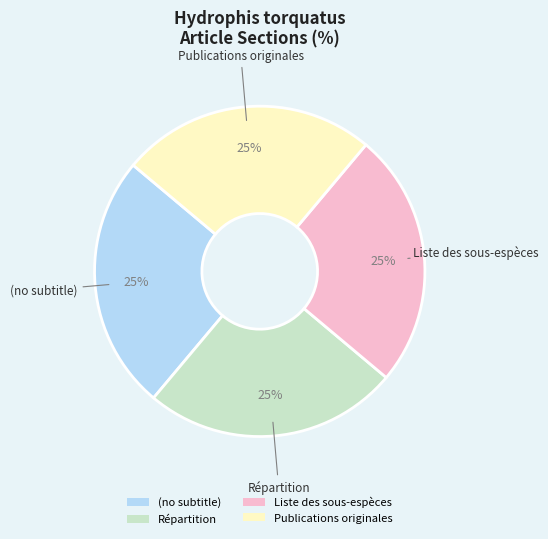

Is Liste des sous-espèces the majority of the pie?

No